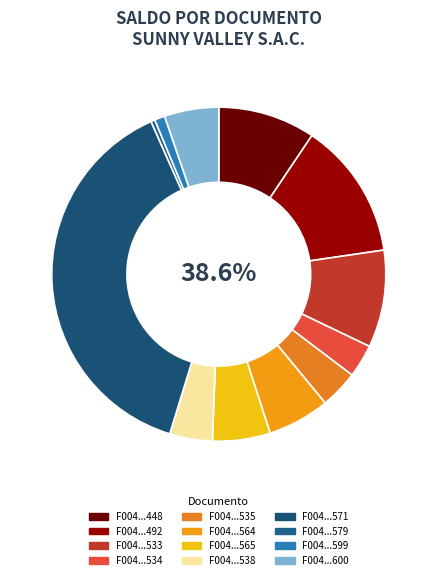

What is the smallest slice in the pie chart?

F0040000579